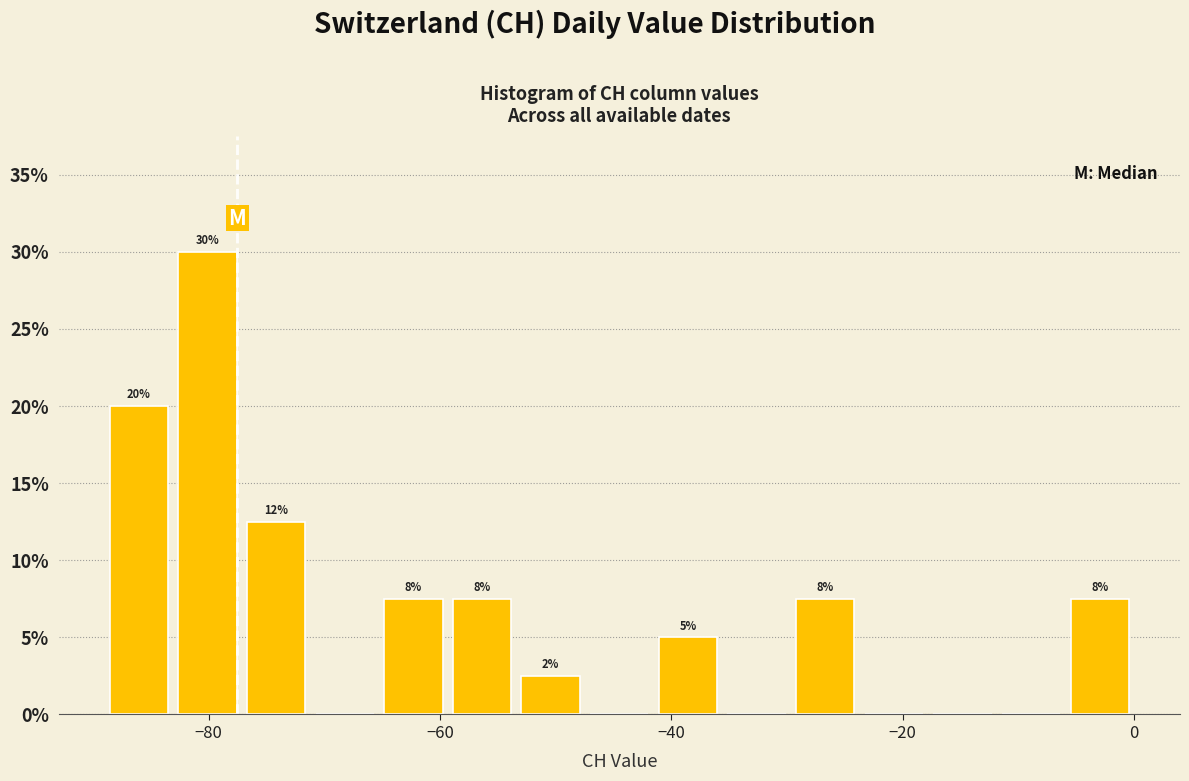

Read against the x-axis, roughly where is the centre of the tallest bar?

-80